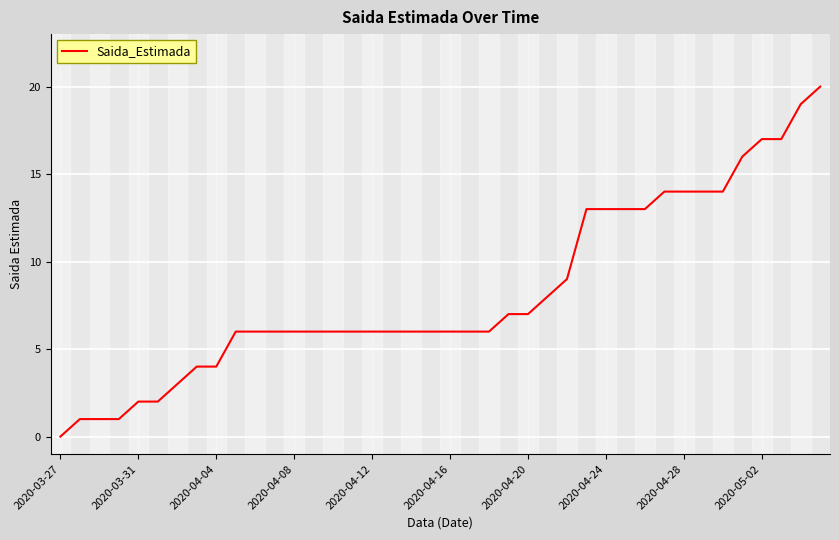

What is the difference between the maximum and second lowest values?

19